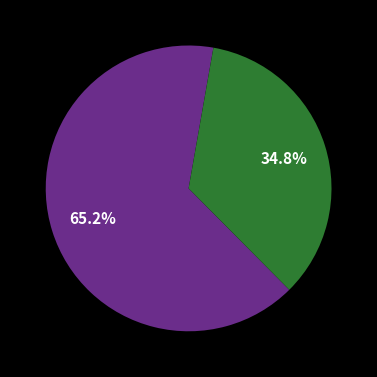

Is there any slice that represents more than half of the pie?

Yes